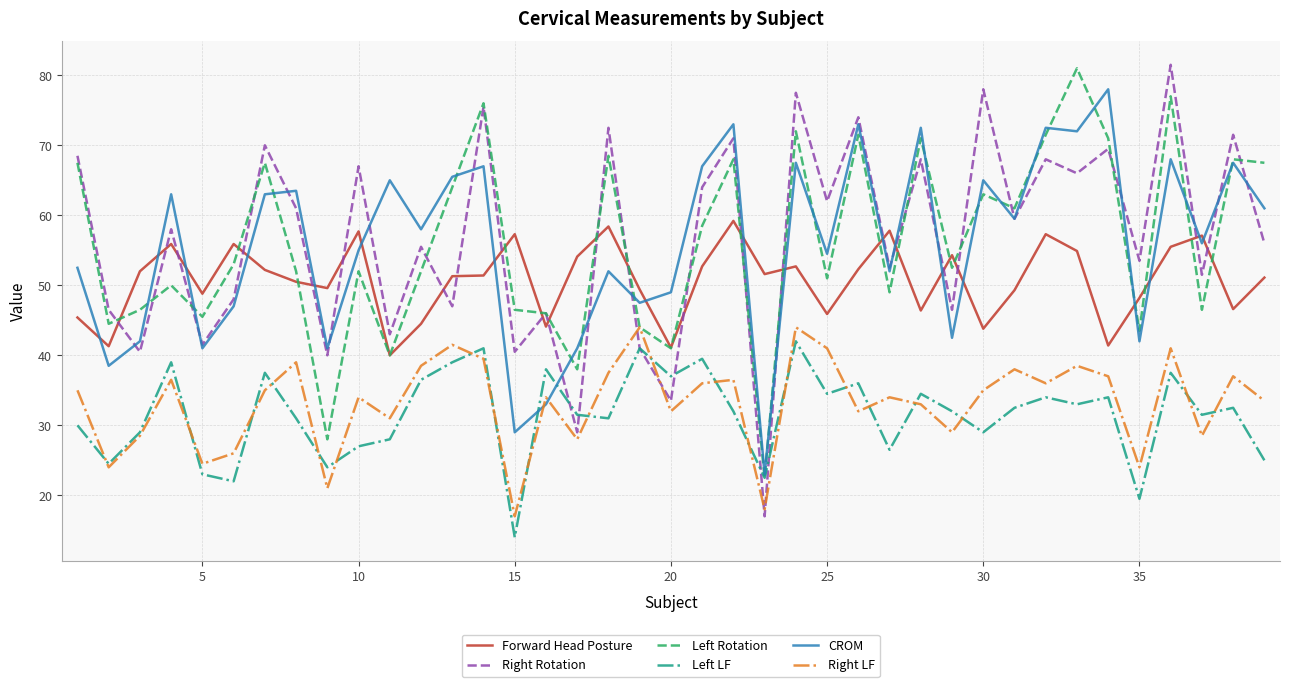

True or false: Forward Head Posture and Left LF intersect in this chart.

False